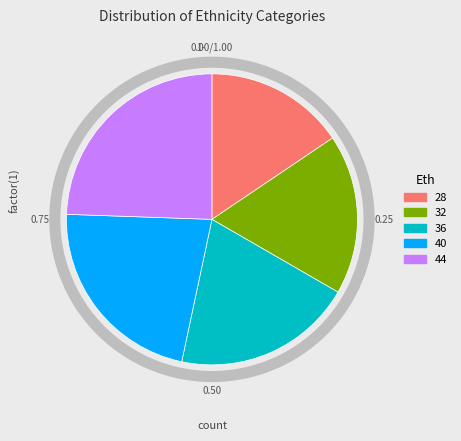

Rank the categories by value from lowest to highest.

28, 32, 36, 40, 44